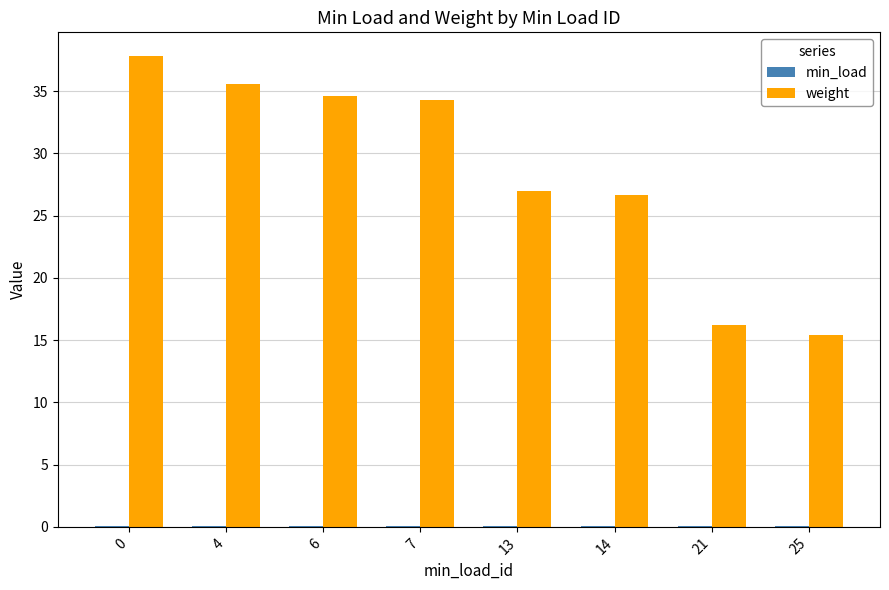

What is the maximum value shown in the chart?

37.8